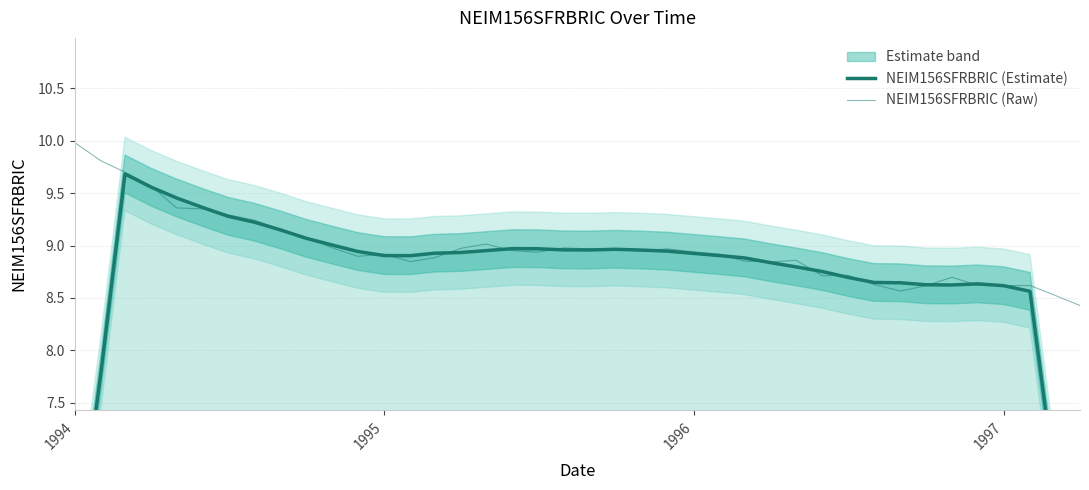

Rank the series by their maximum value, from highest to lowest.

NEIM156SFRBRIC (Raw), NEIM156SFRBRIC (Estimate)